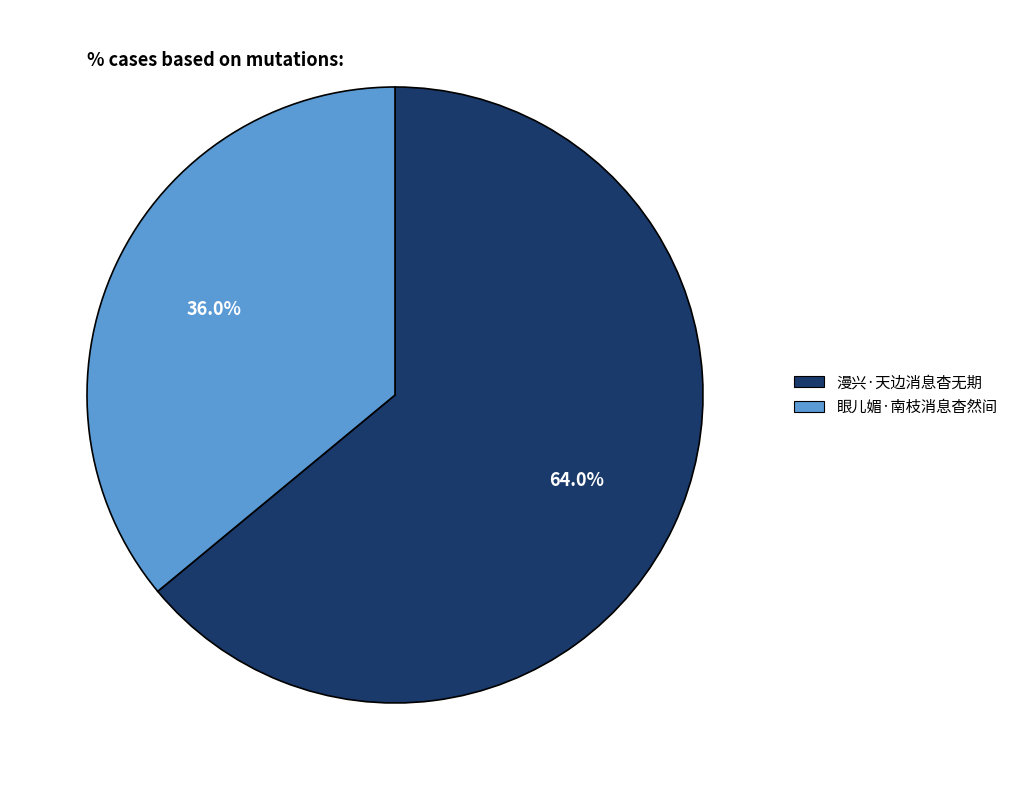

Which has a higher value, 眼儿媚·南枝消息杳然间 or 漫兴·天边消息杳无期?

漫兴·天边消息杳无期